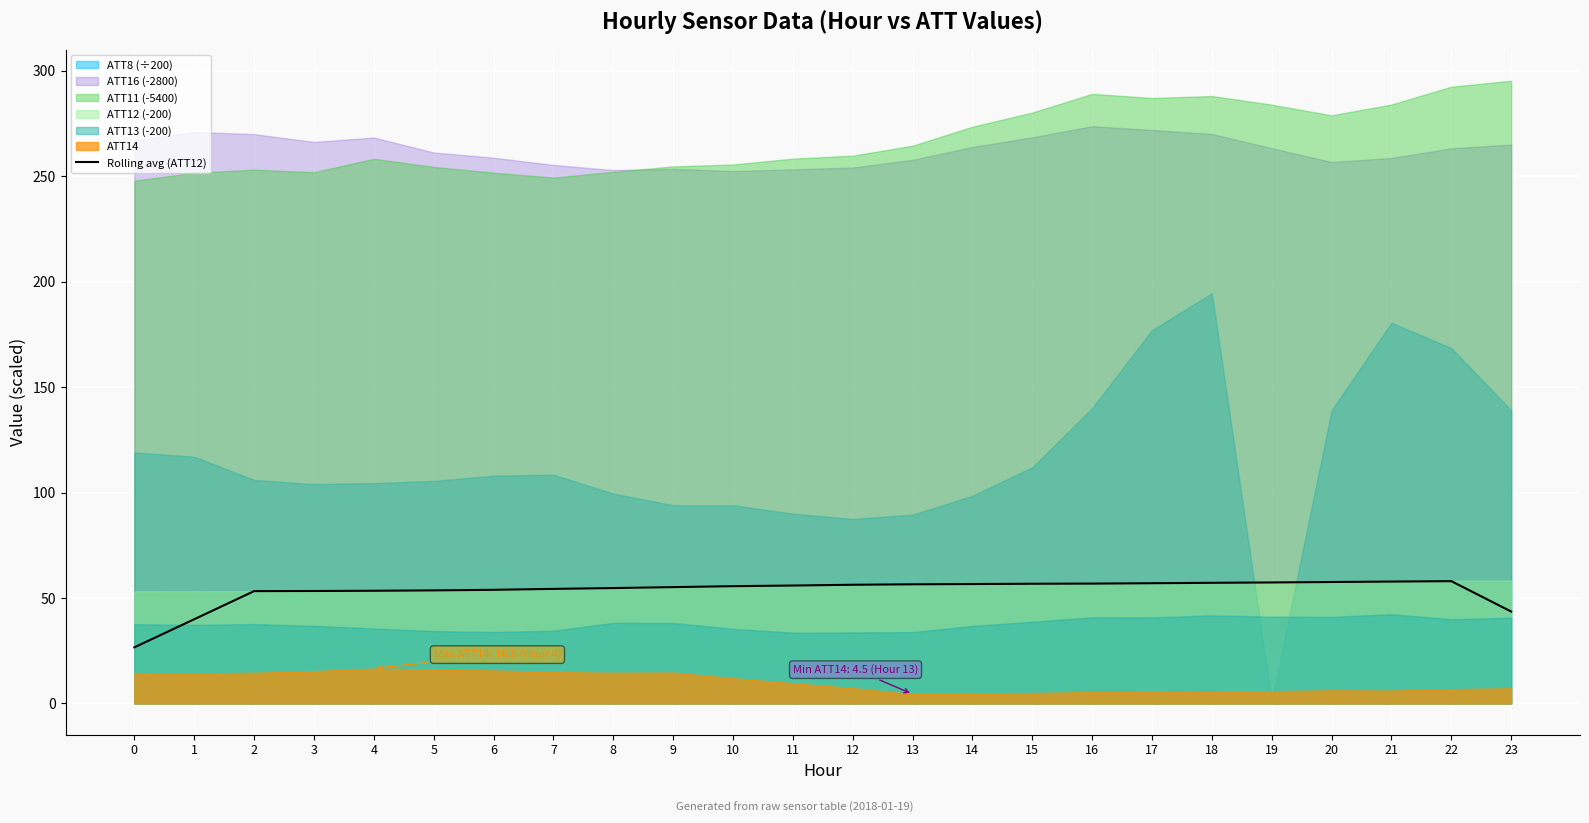

What is the difference between the maximum and second lowest values?

18.1